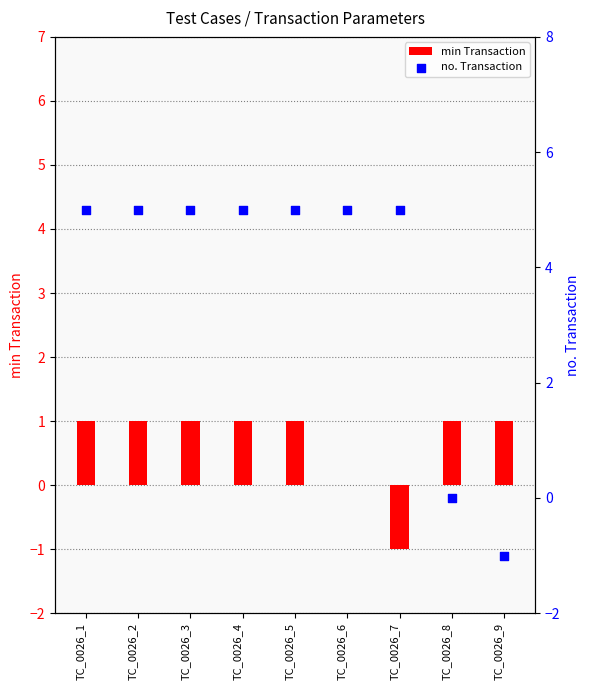

Is the value of min Transaction at TC_0026_9 greater than the value of no. Transaction at TC_0026_6?

No